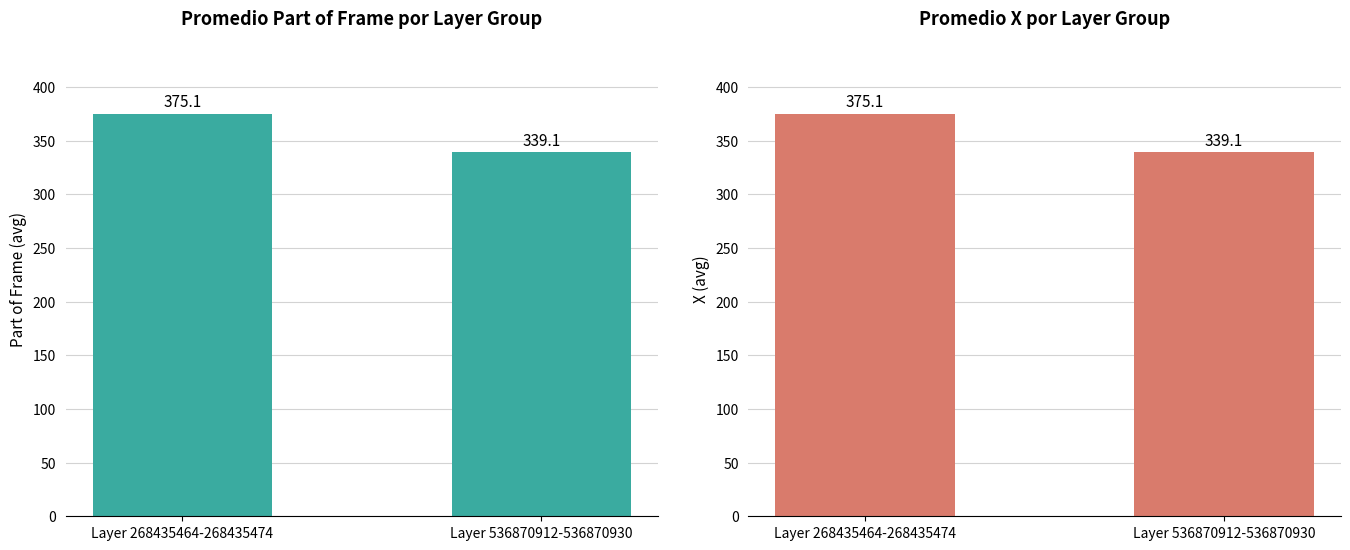

What is the value of the X bar at the 2nd from the left?

339.1